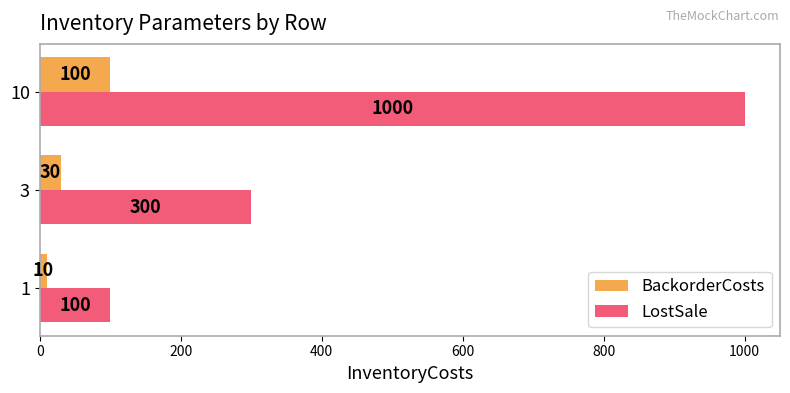

Rank the series by their average value, from lowest to highest.

BackorderCosts, LostSale